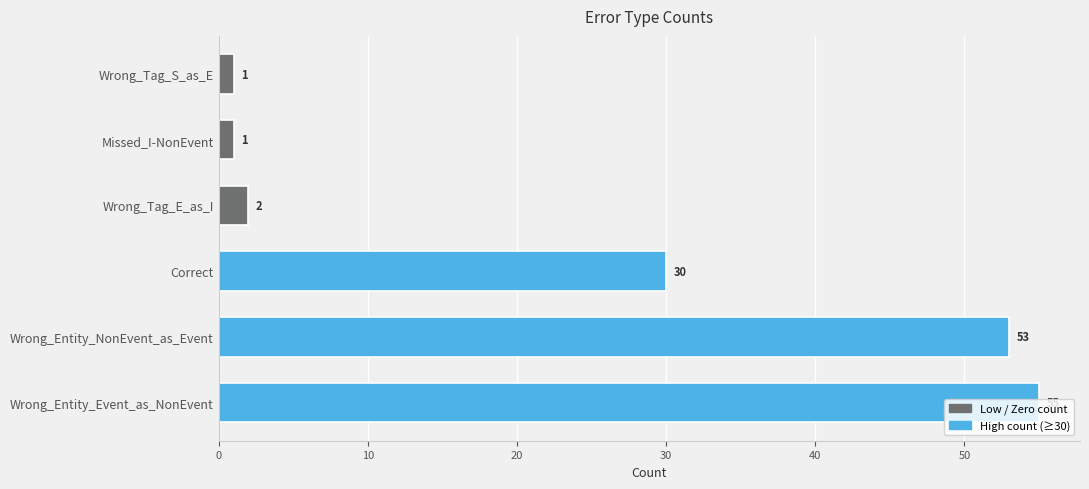

What is the minimum value shown in the chart?

1